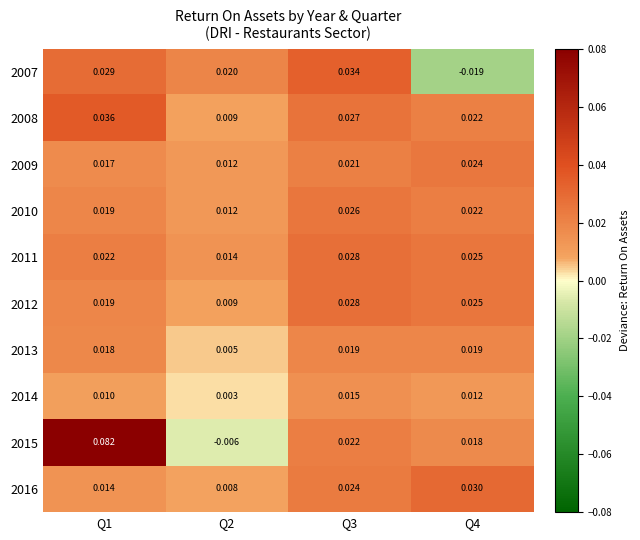

Is the value of 2010 at Q4 greater than the value of 2016 at Q4?

No